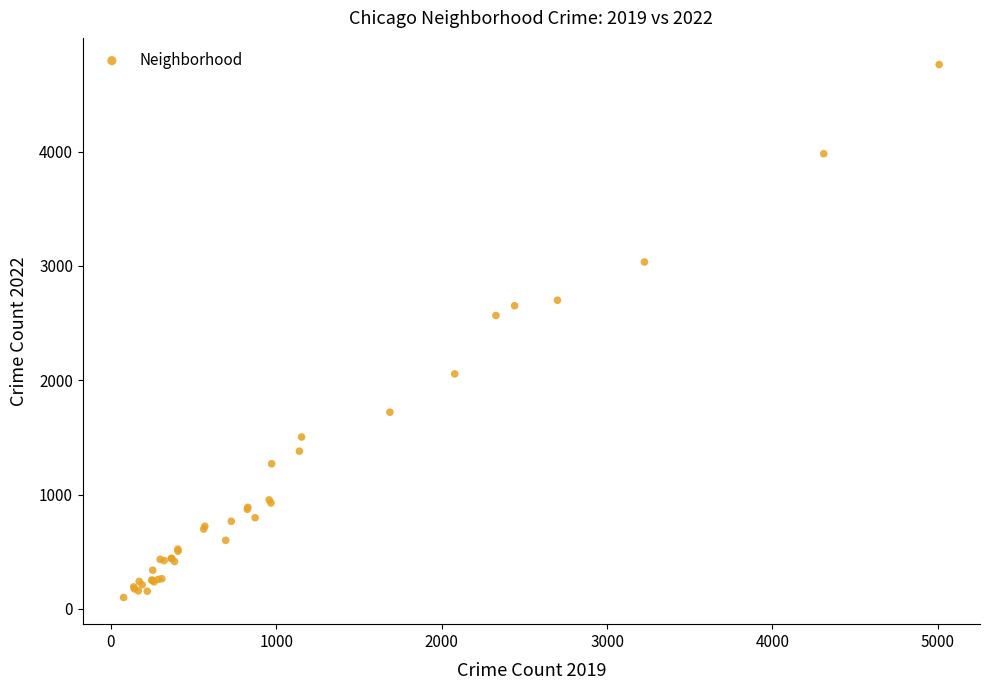

What Y value in the scatter plot is closest to 2430?

2566